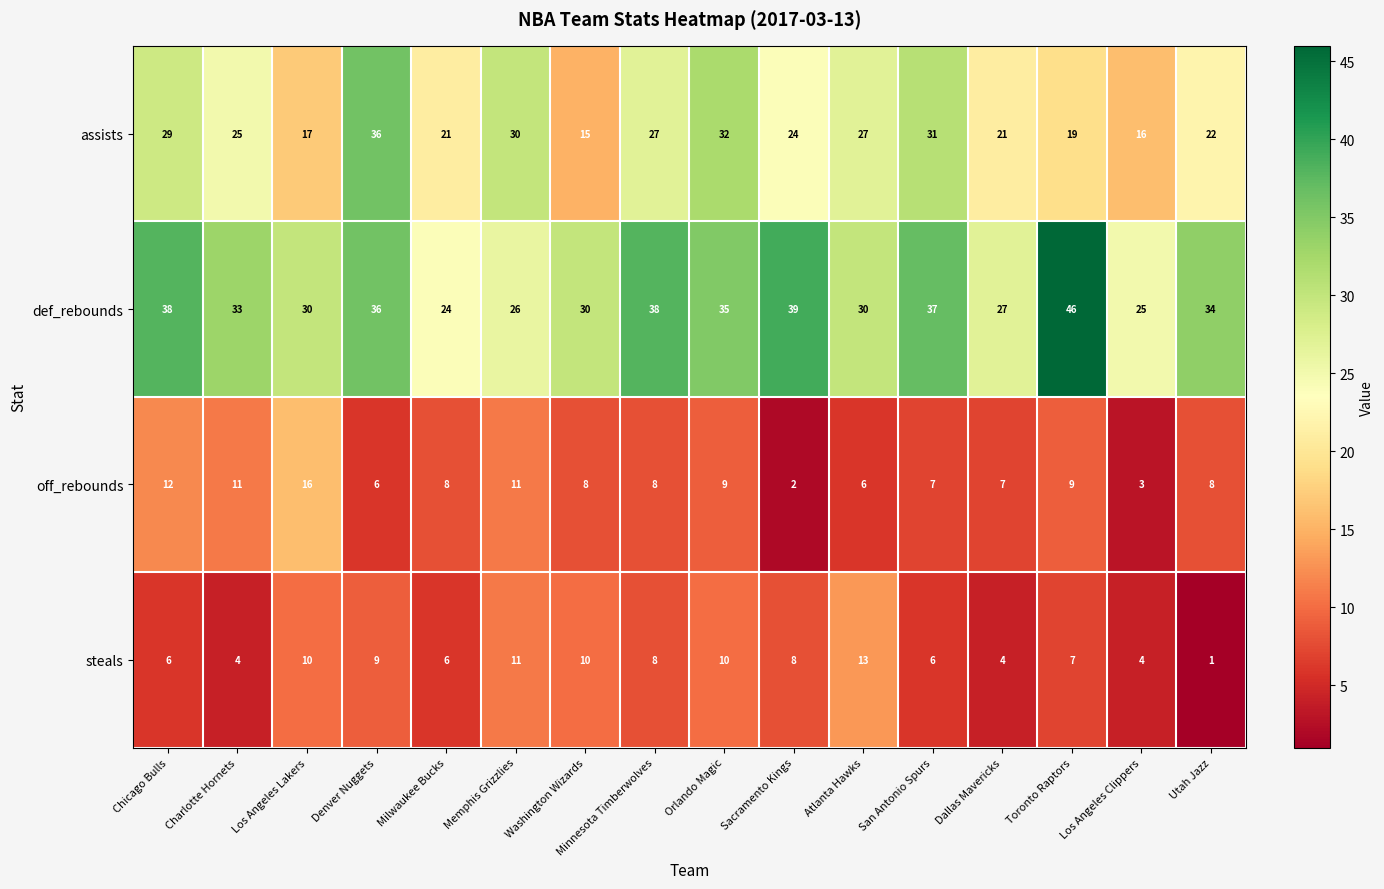

True or false: def_rebounds has a value of 33 at Charlotte Hornets.

True